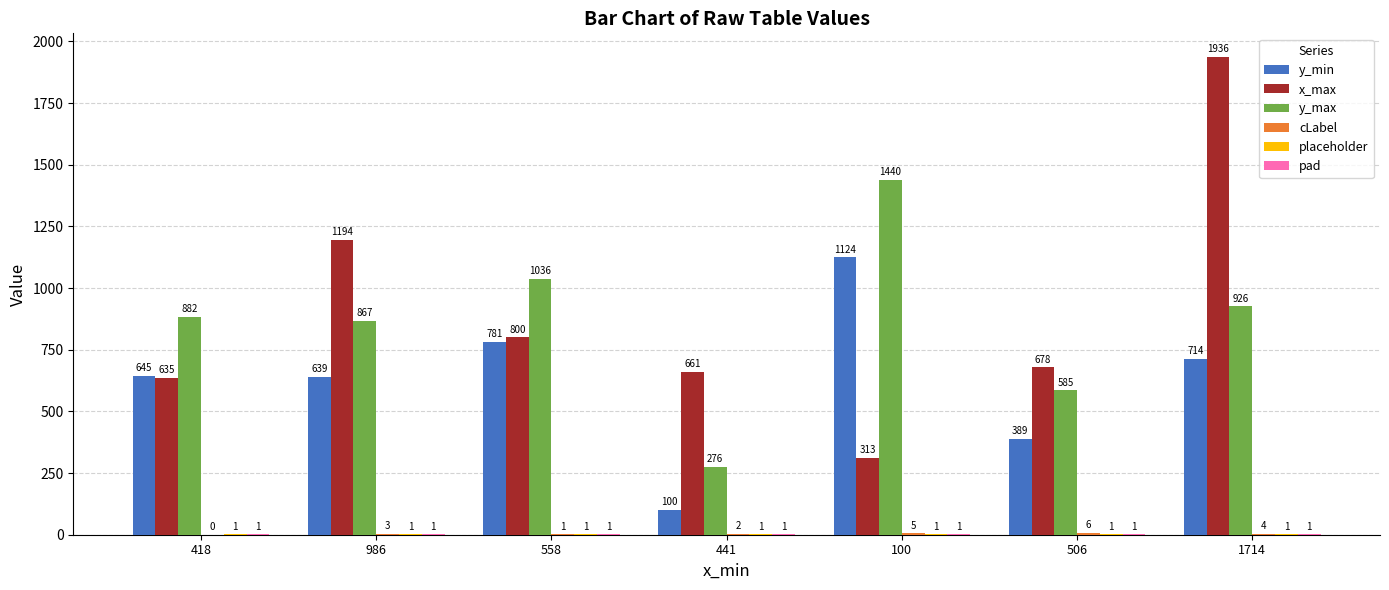

Which series changed the most between 986 and 441?

y_max